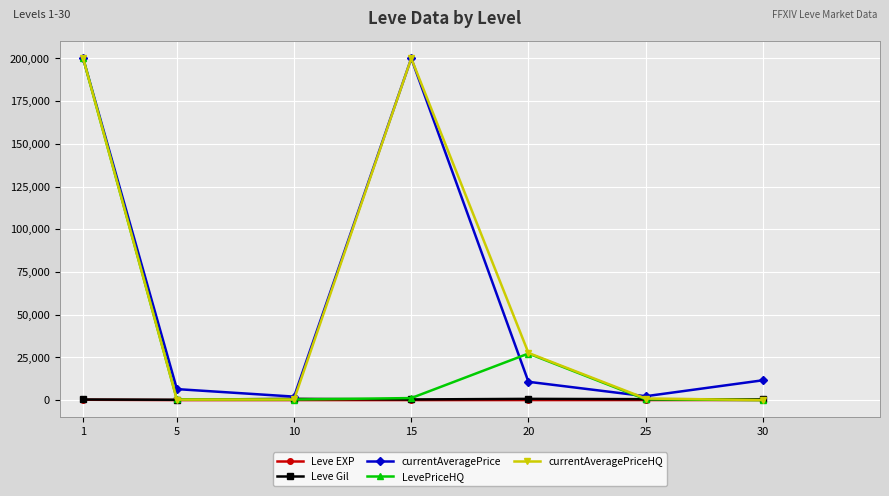

What is the sum of the Leve Gil values at 25 and 20?

1265.0